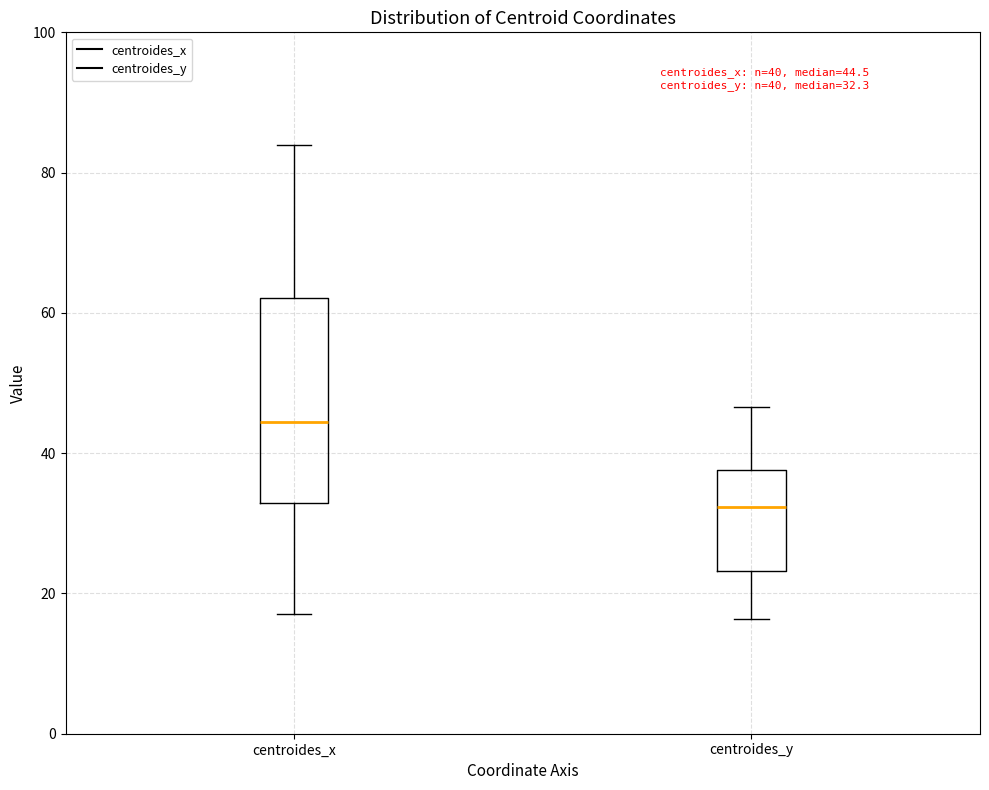

Comparing the boxes themselves (not the whiskers), which one is the tallest?

centroides_x